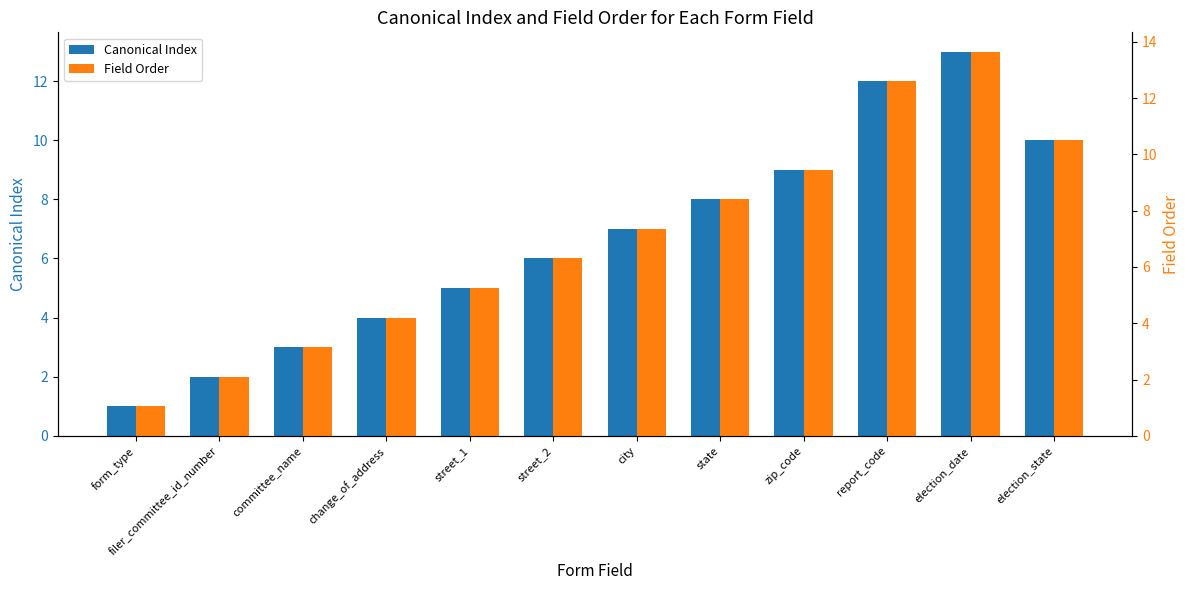

Which series has the widest spread of values?

Field Order